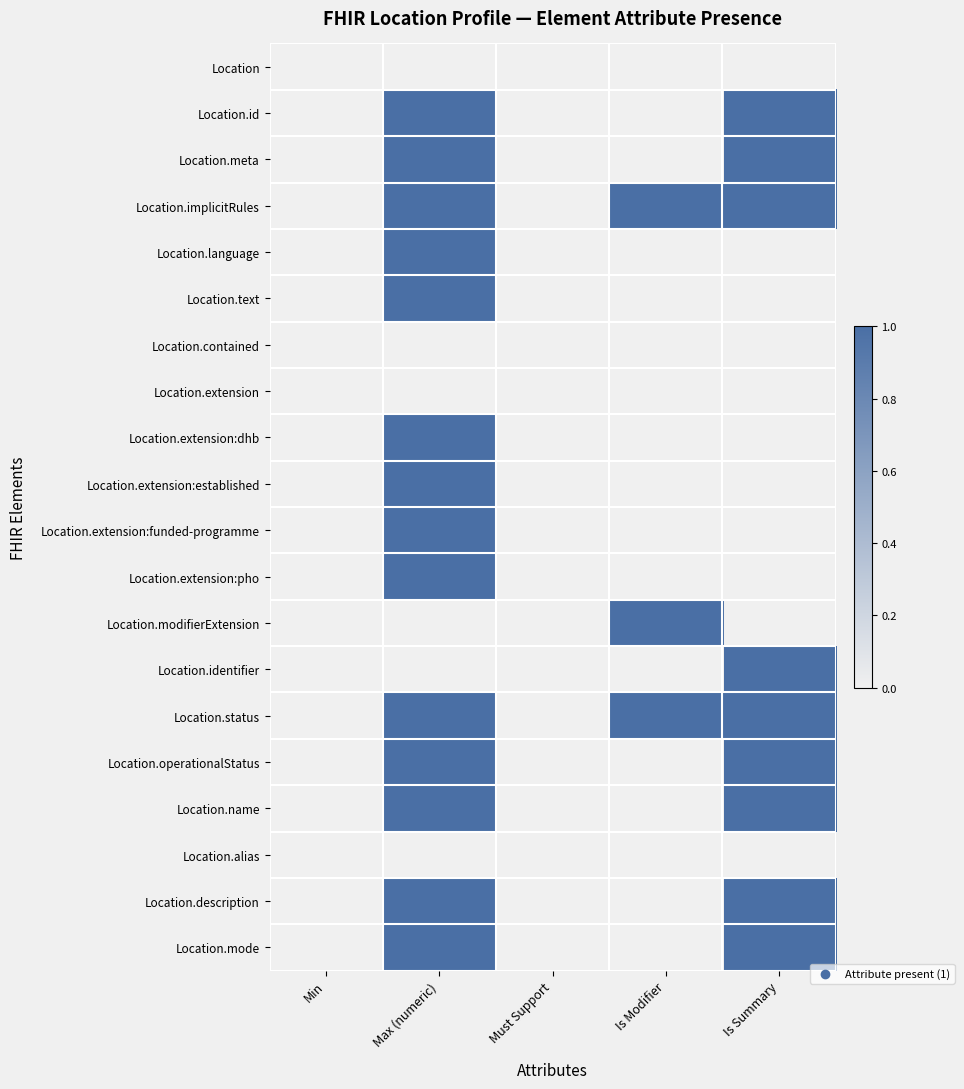

How many data points does each series have?

5